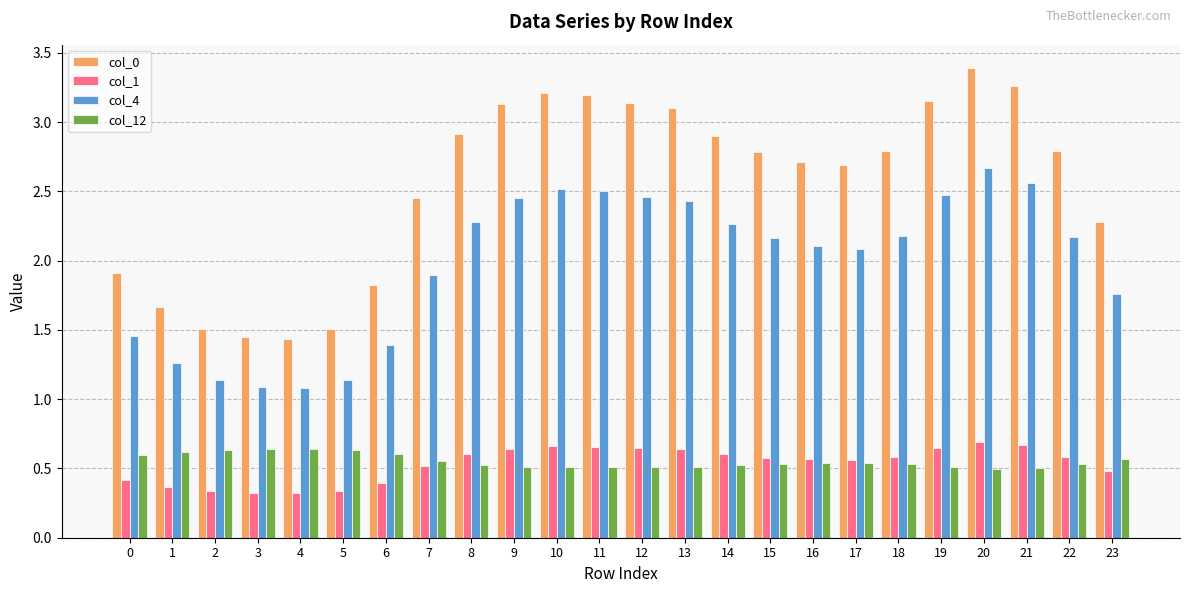

Where does the col_4 series first go above 2?

8